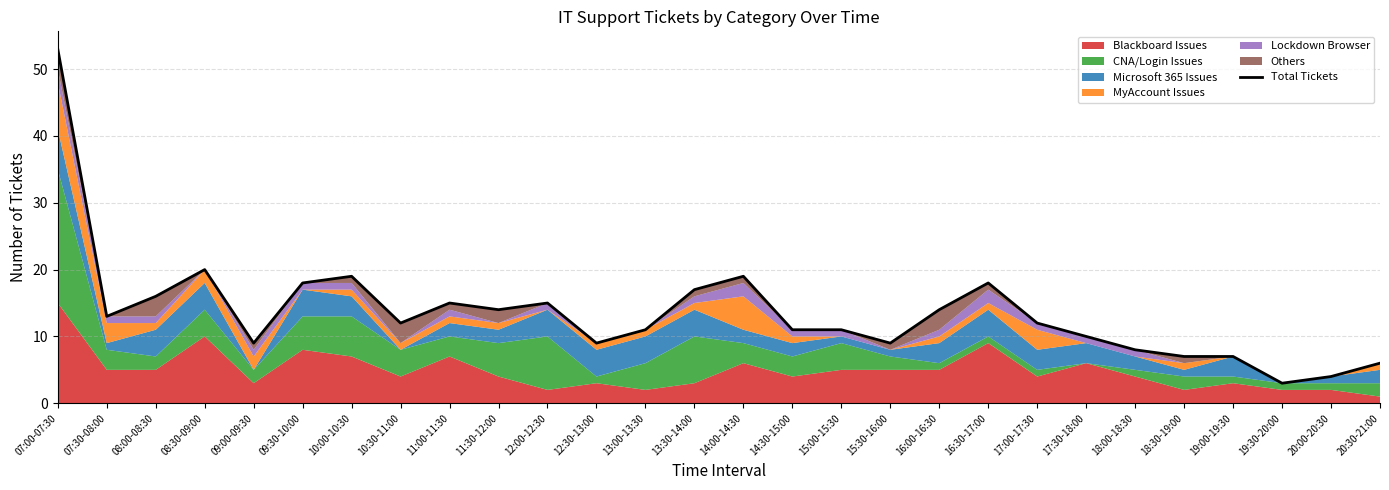

True or false: the data shows 16 at 08:00-08:30.

True